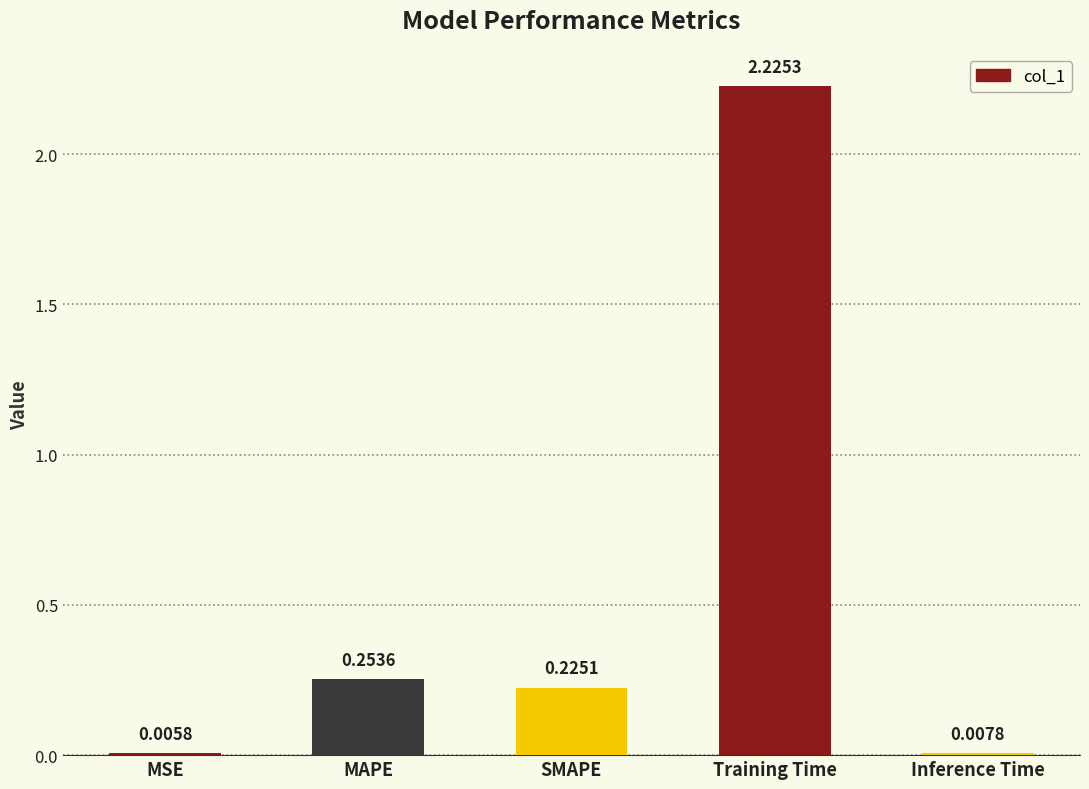

At which category does the chart reach its peak across all series?

Training Time